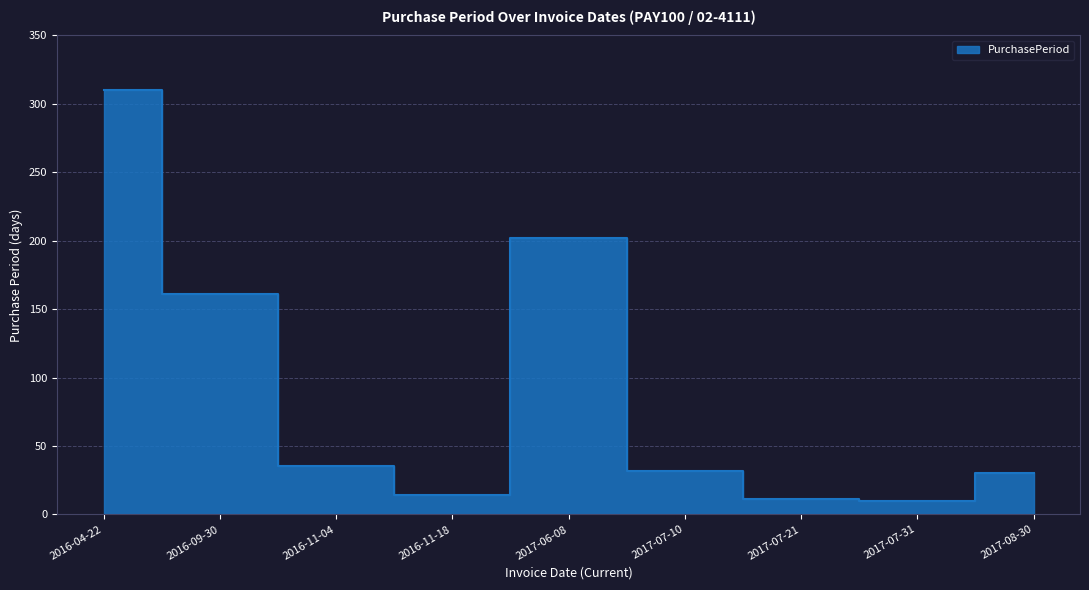

Where does the data first go above 32?

2016-04-22